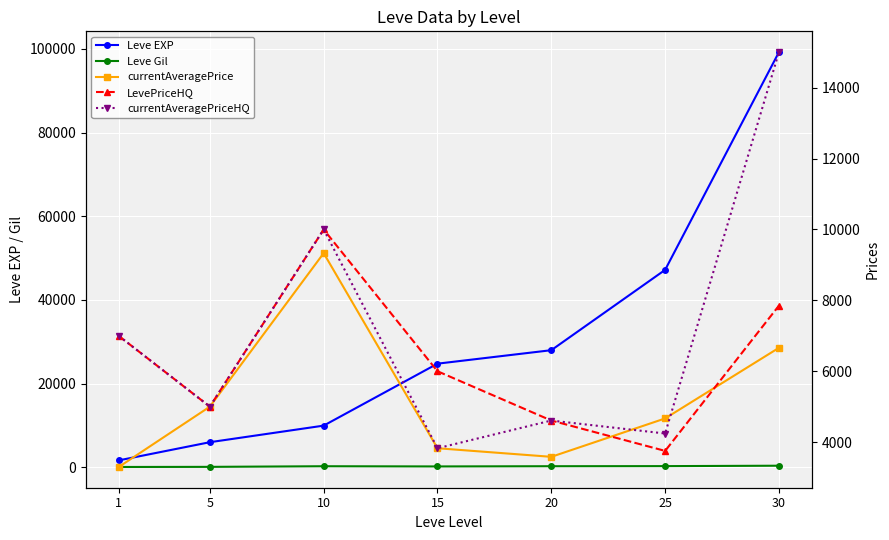

Between 15 and 25, which series saw the biggest shift?

Leve EXP